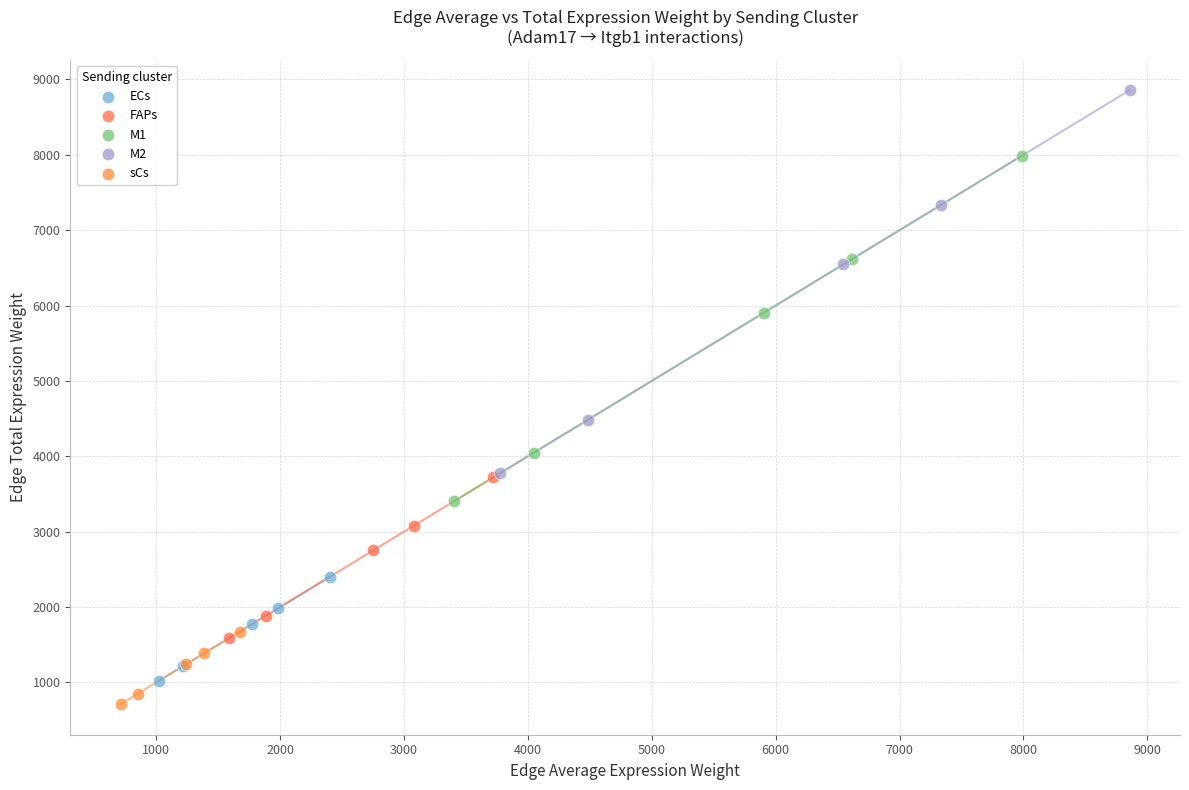

What are all the series names shown in the legend?

ECs, FAPs, M1, M2, sCs